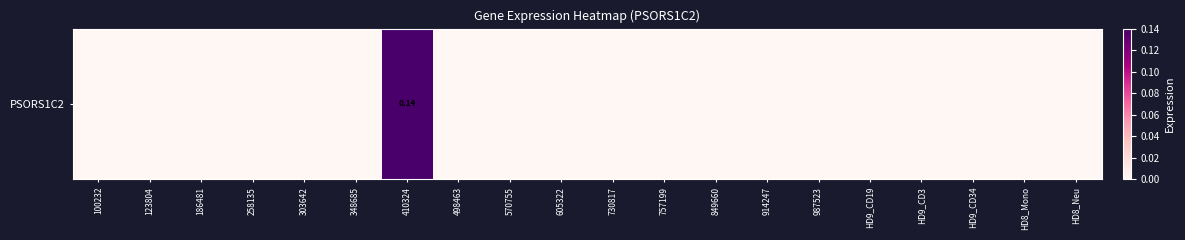

Rank the categories by value from highest to lowest.

410324, 100232, 123804, 186481, 258135, 303642, 348685, 498463, 570755, 605322, 730817, 757199, 849660, 914247, 987523, HD9_CD19, HD9_CD3, HD9_CD34, HD8_Mono, HD8_Neu